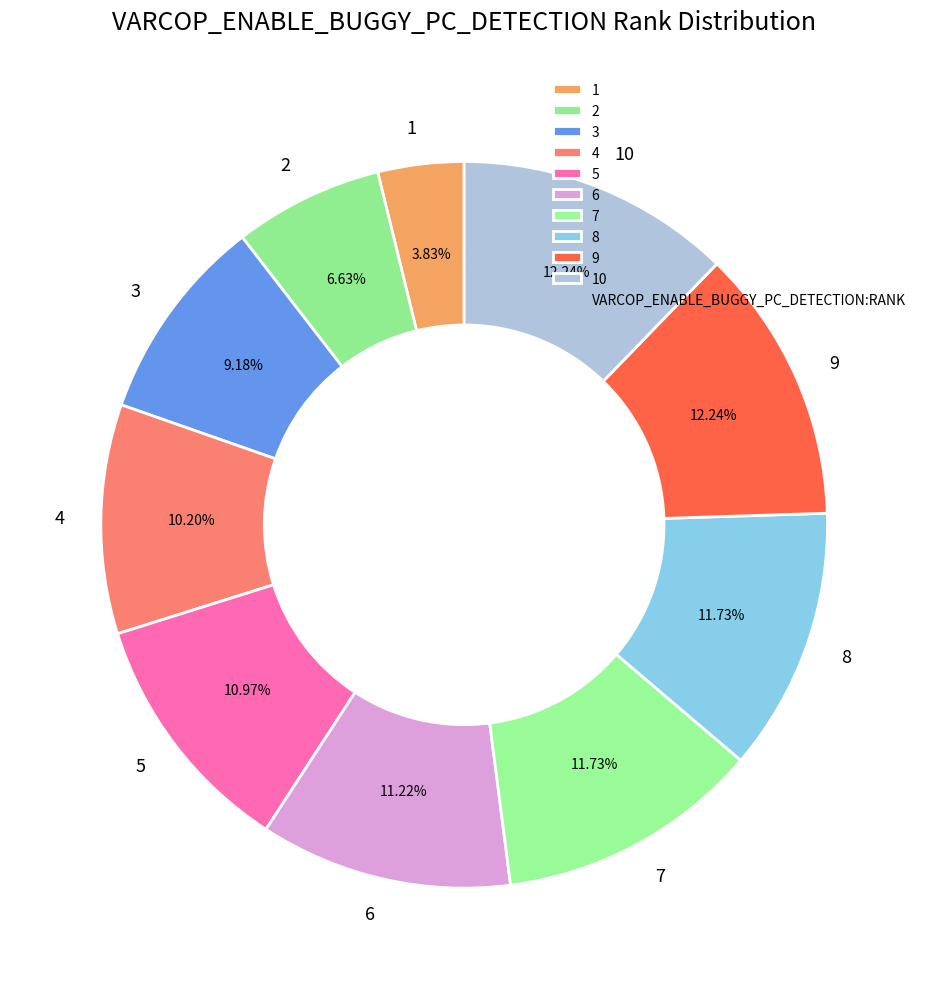

Is the sum of 3 and 7 greater than half?

No